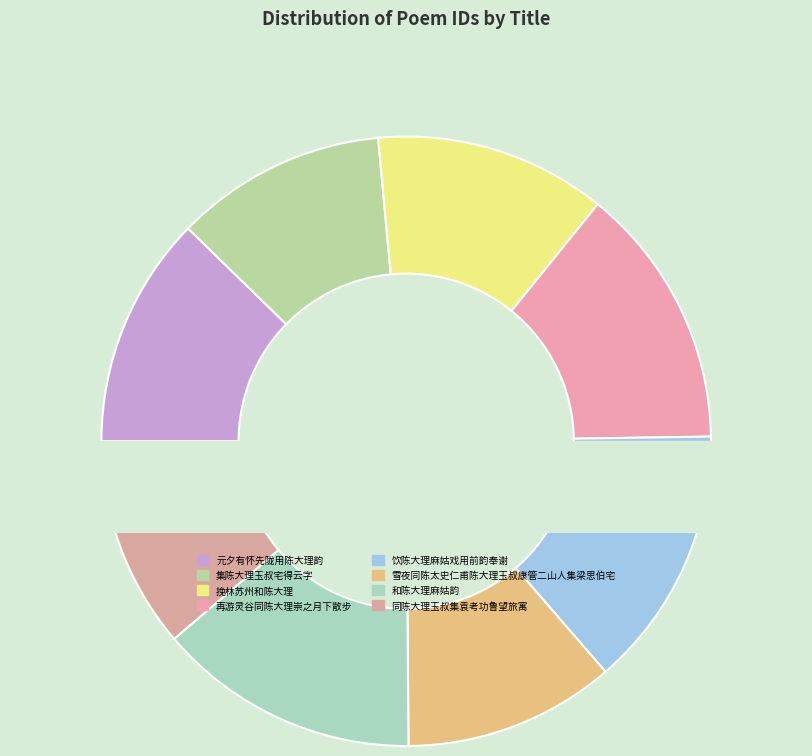

Rank the categories by value from lowest to highest.

集陈大理玉叔宅得云字, 同陈大理玉叔集袁考功鲁望旅寓, 雪夜同陈太史仁甫陈大理玉叔康管二山人集梁思伯宅, 挽林苏州和陈大理, 元夕有怀先陇用陈大理韵, 和陈大理麻姑韵, 饮陈大理麻姑戏用前韵奉谢, 再游灵谷同陈大理崇之月下散步